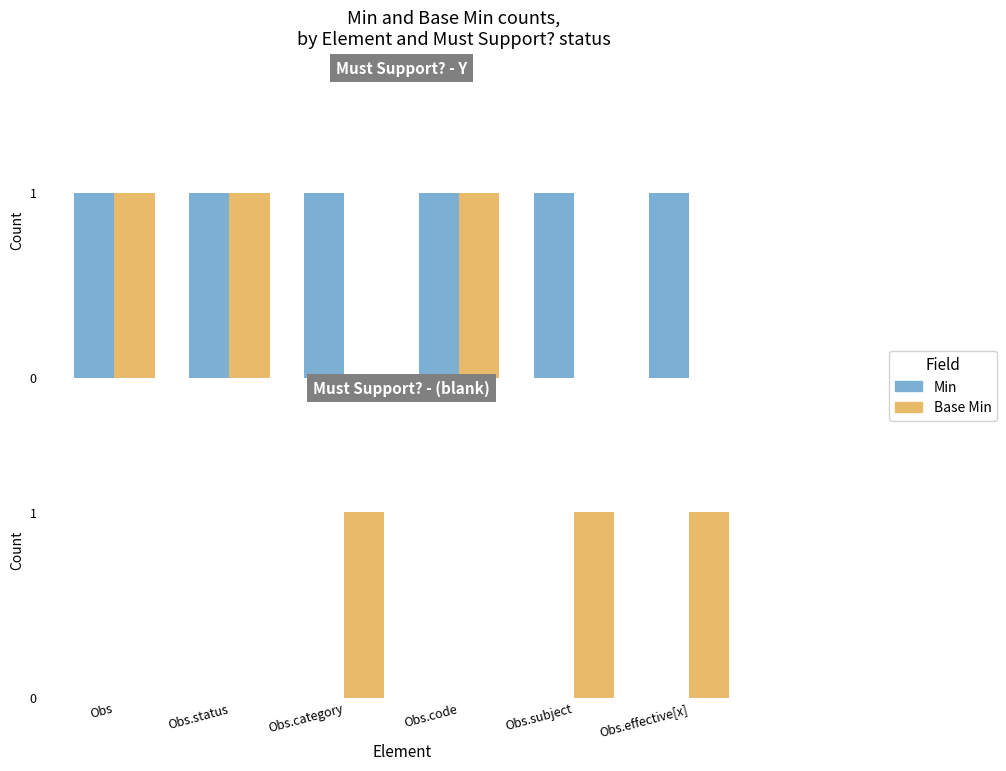

How many bars are there in total?

12